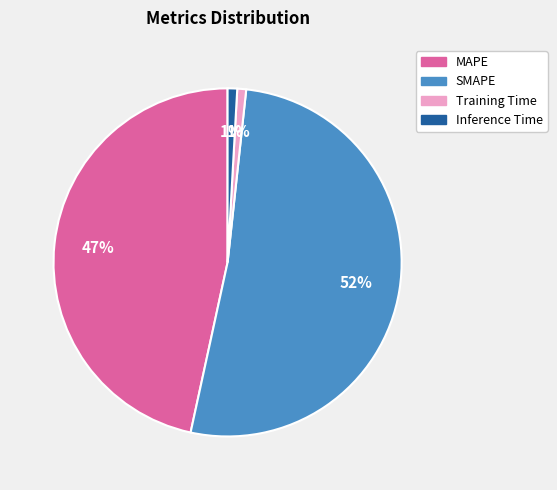

Is the sum of Inference Time and Training Time greater than half?

No